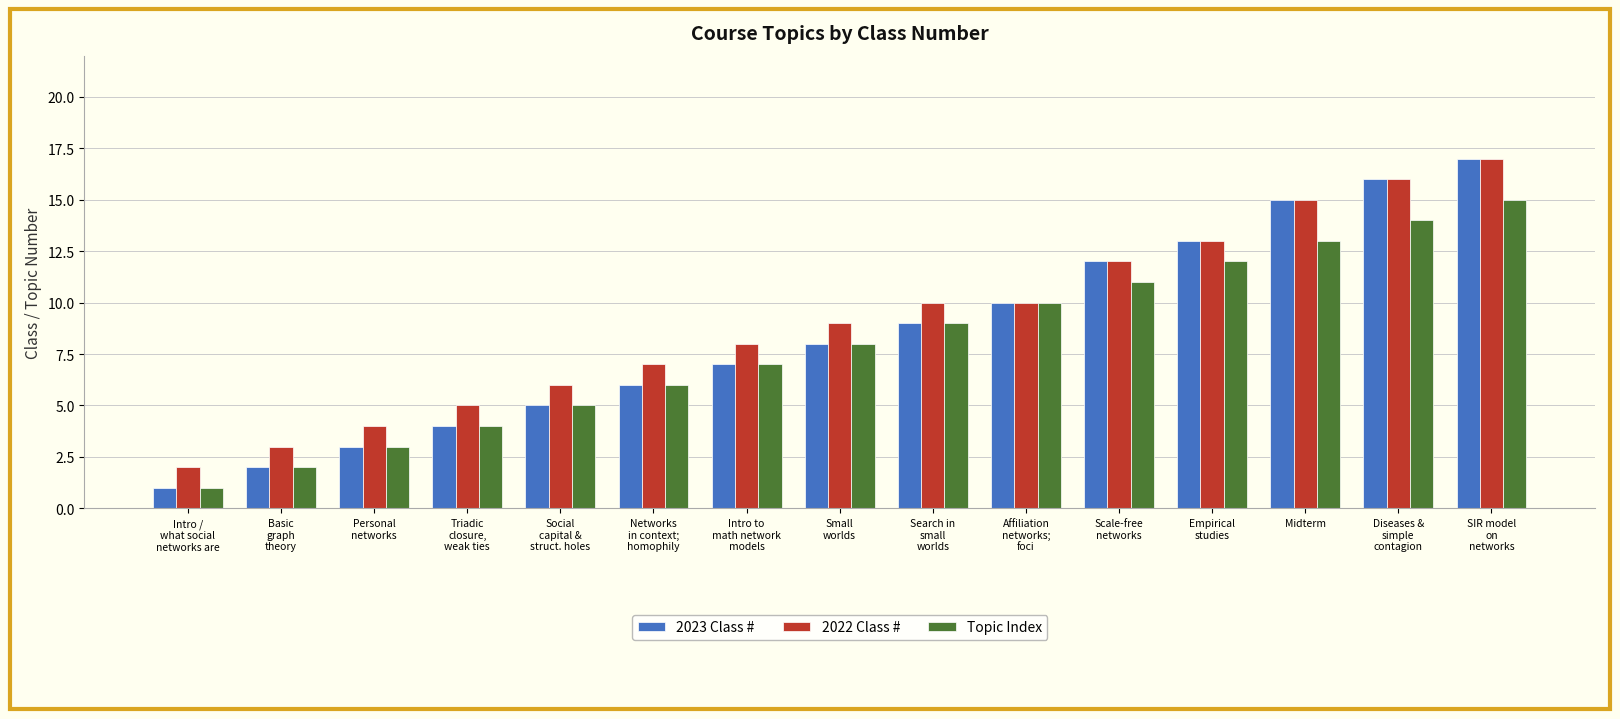

The value of 2022 Class # at Scale-free
networks is 6. True or false?

False